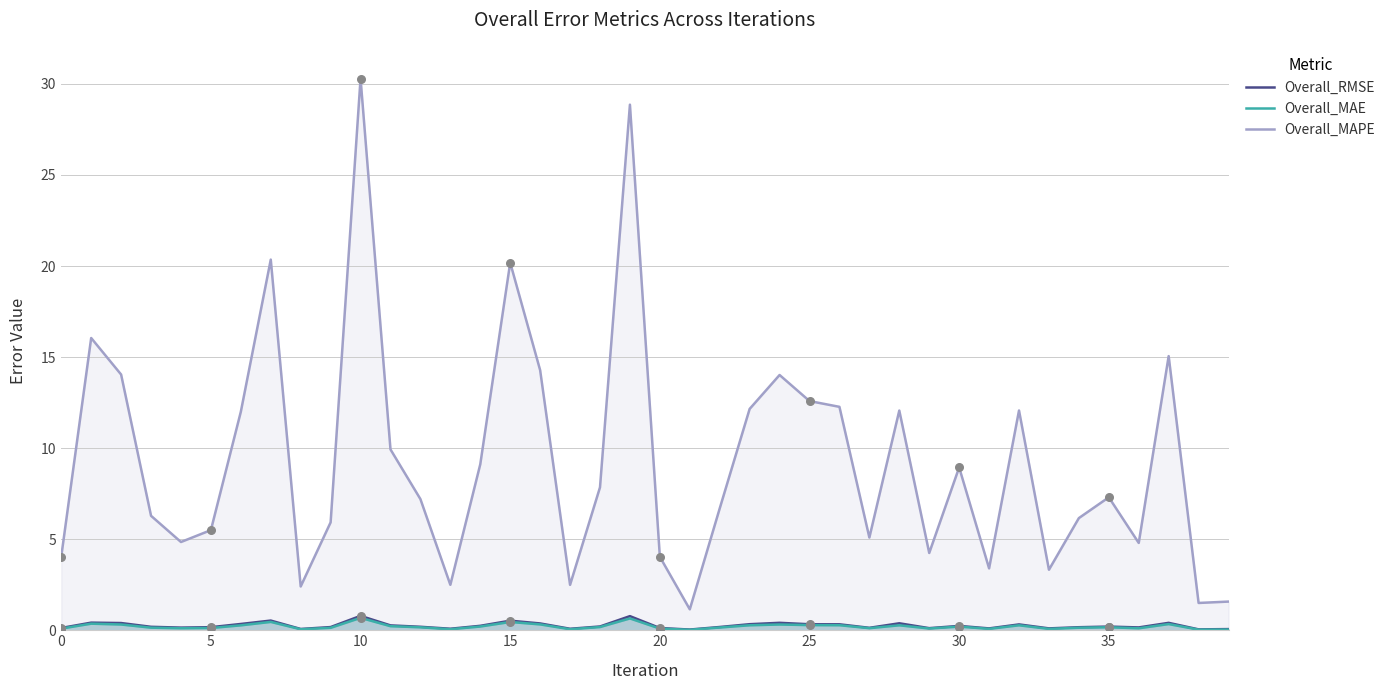

Which series has the largest total across all categories?

Overall_MAPE